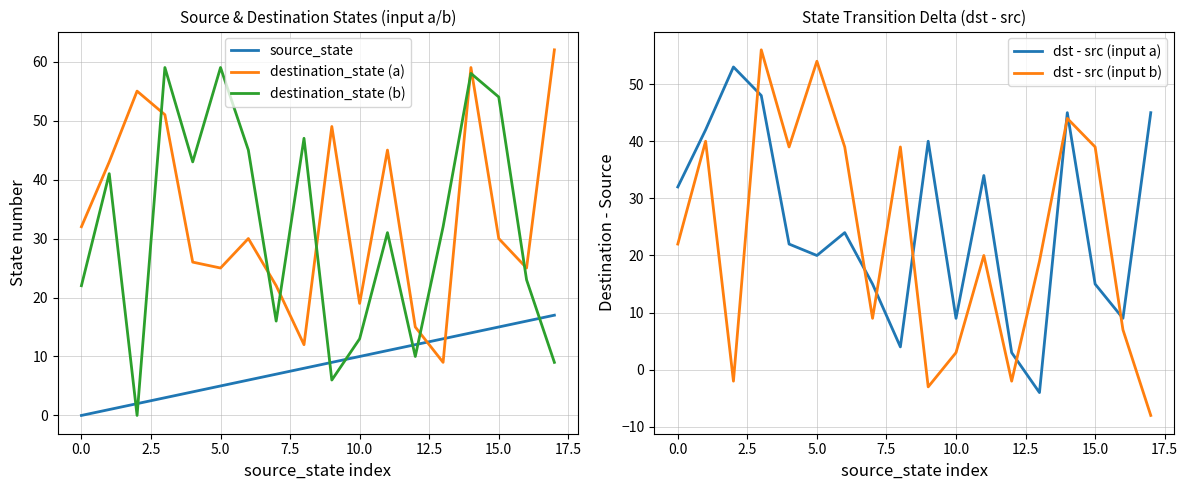

True or false: dst - src (input b) and dst - src (input a) intersect in this chart.

True